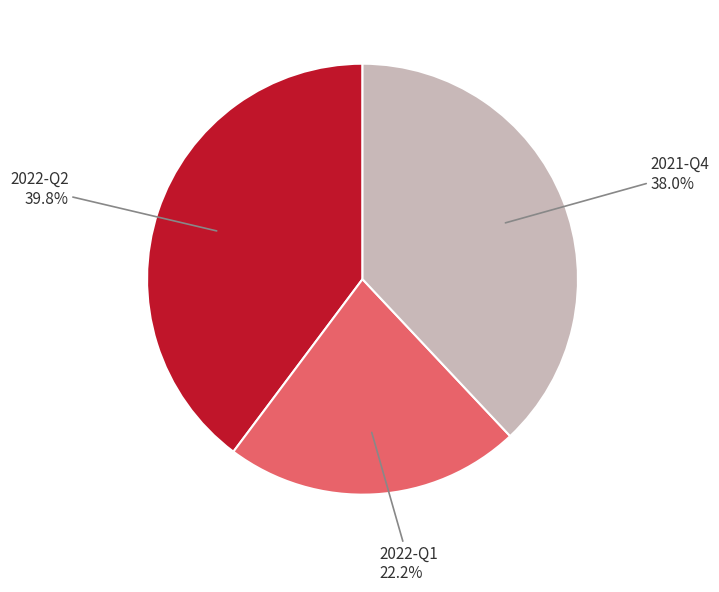

To the nearest percent, what is the difference between the largest and smallest slice percentages?

18%